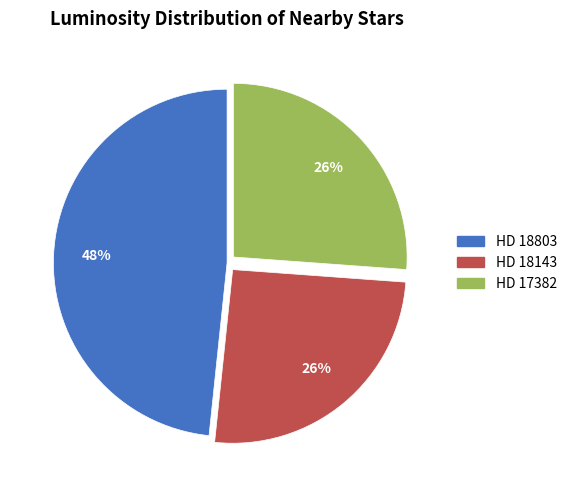

Do HD 17382 and HD 18143 together represent more than half of the pie?

Yes